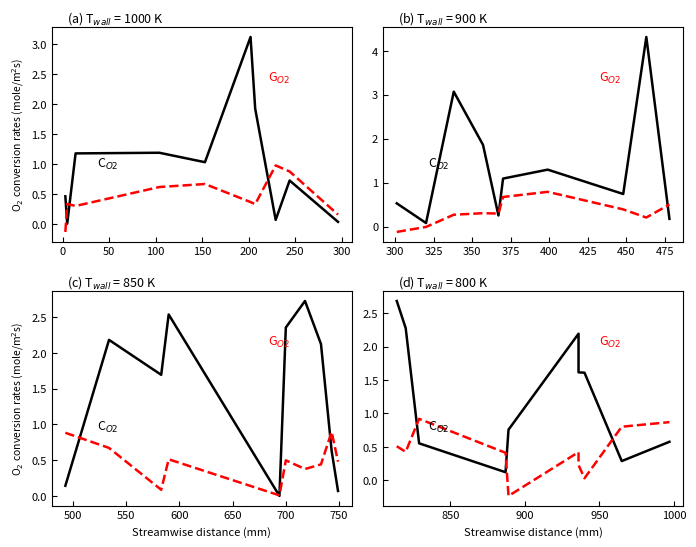

How many lines are shown in the chart?

2